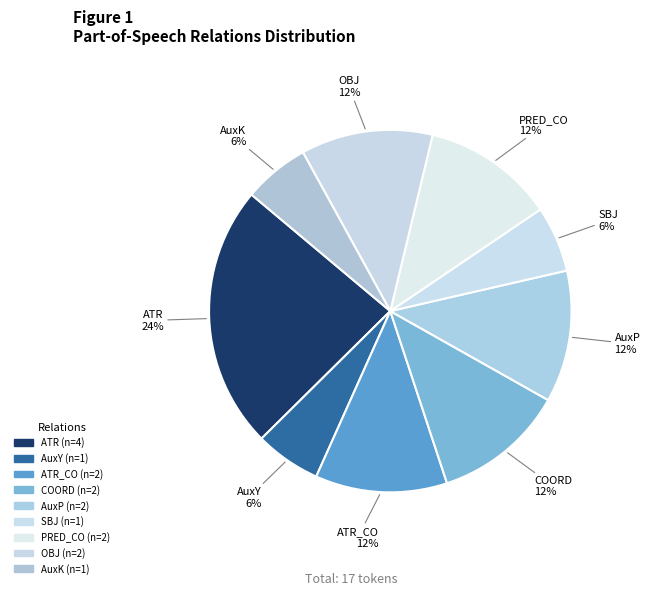

How many segments does this pie chart have?

9